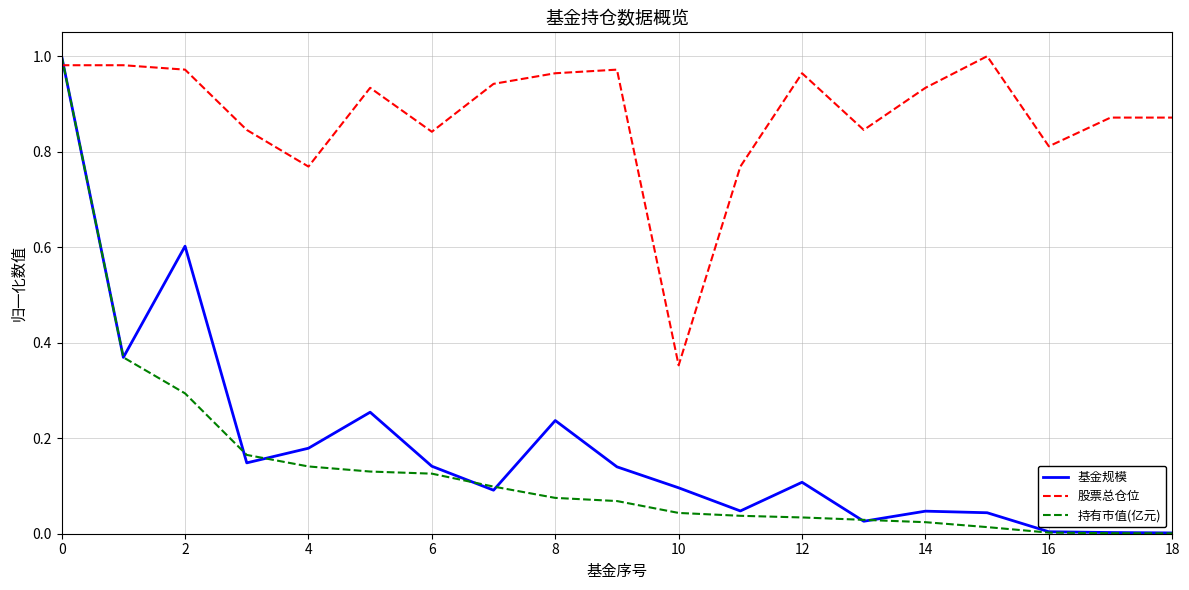

Which series has the largest range (max minus min)?

持有市值(亿元)